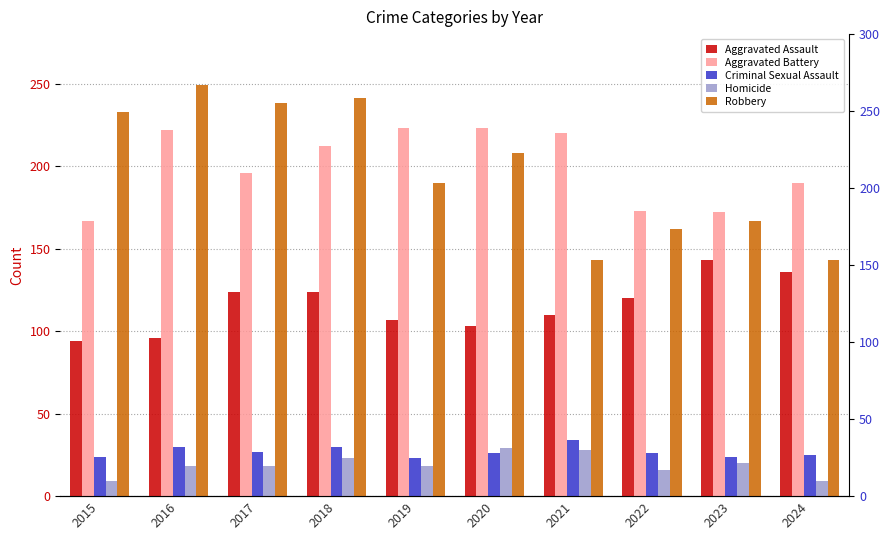

Is the value of Criminal Sexual Assault at 2024 greater than the value of Homicide at 2022?

Yes